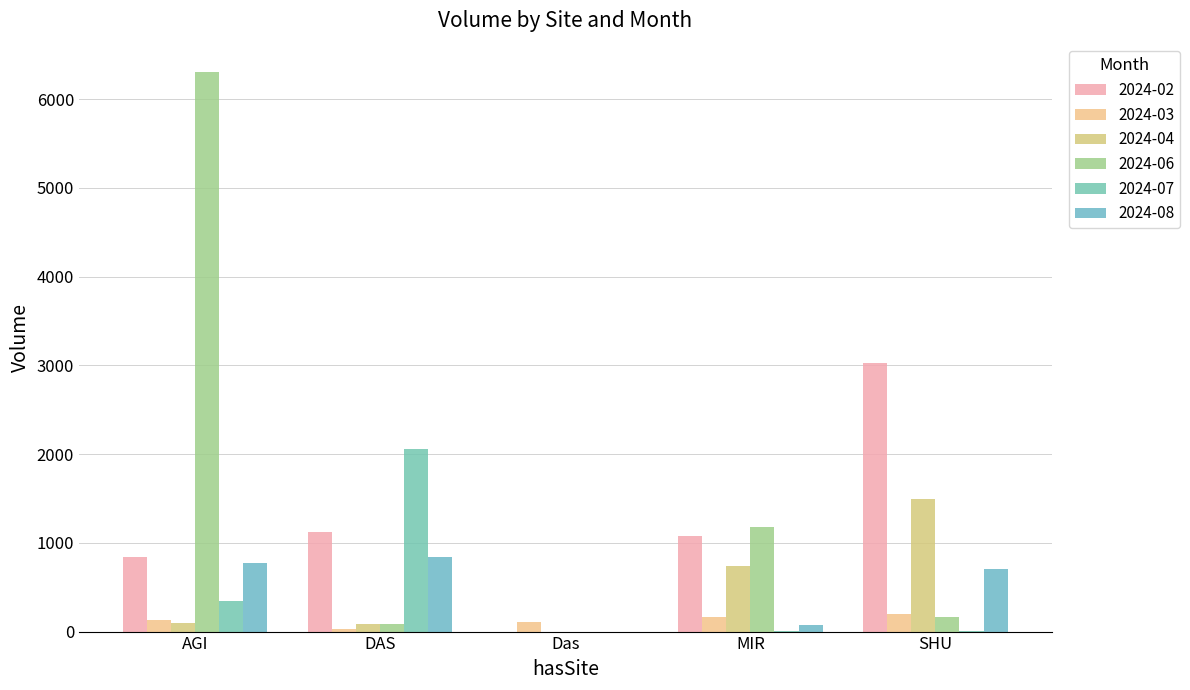

Where is 2024-02 nearest to the value 1513?

DAS